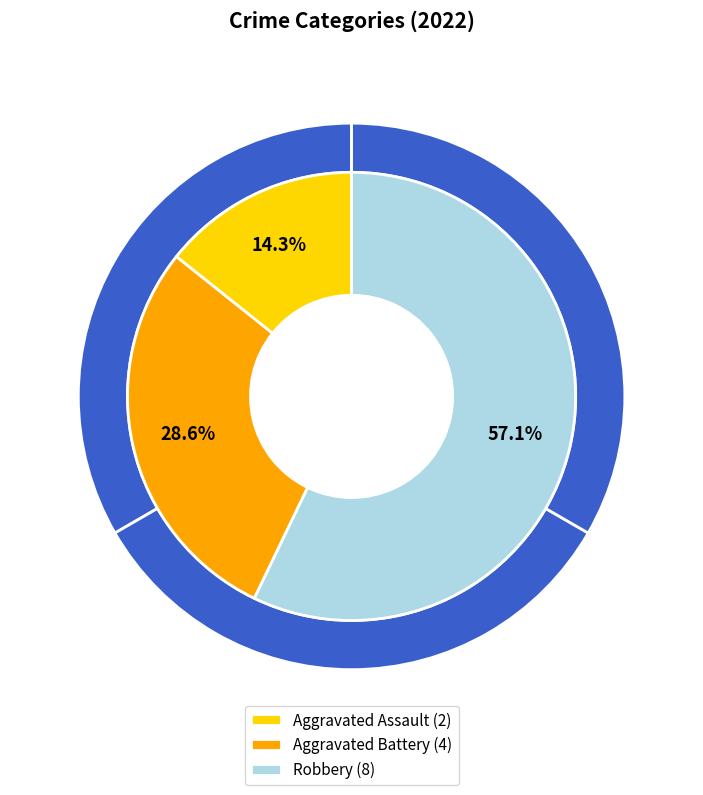

To the nearest percent, what is the difference between the largest and smallest slice percentages?

43%